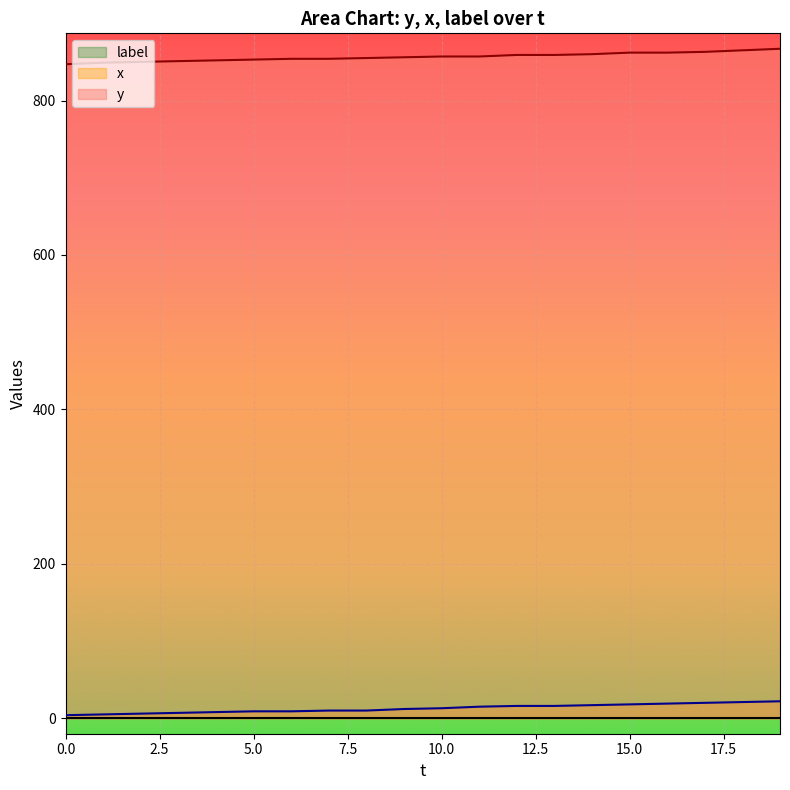

What is the difference between the maximum and minimum values in the x series?

18